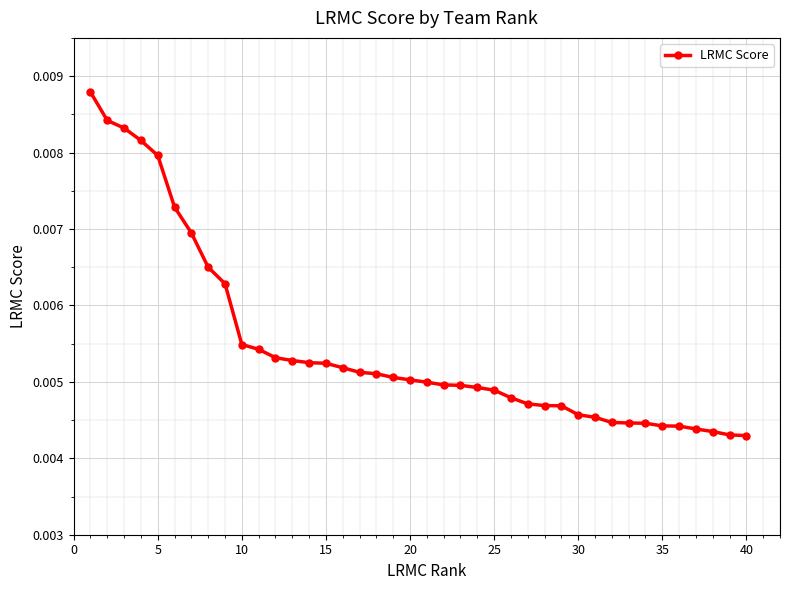

How many values are between 0 and 1?

40